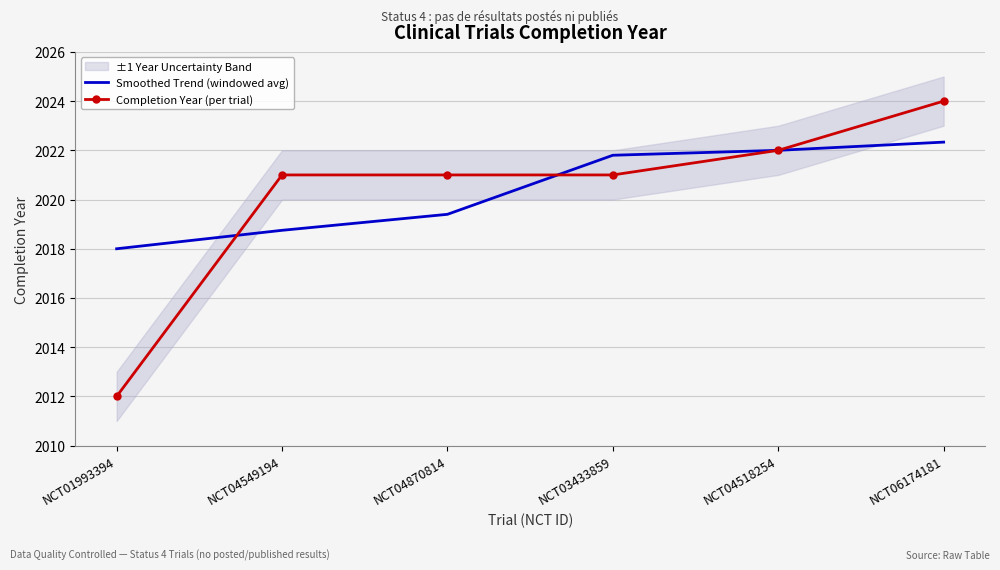

Which category has the lowest value in the Smoothed Trend (windowed avg) series?

NCT01993394